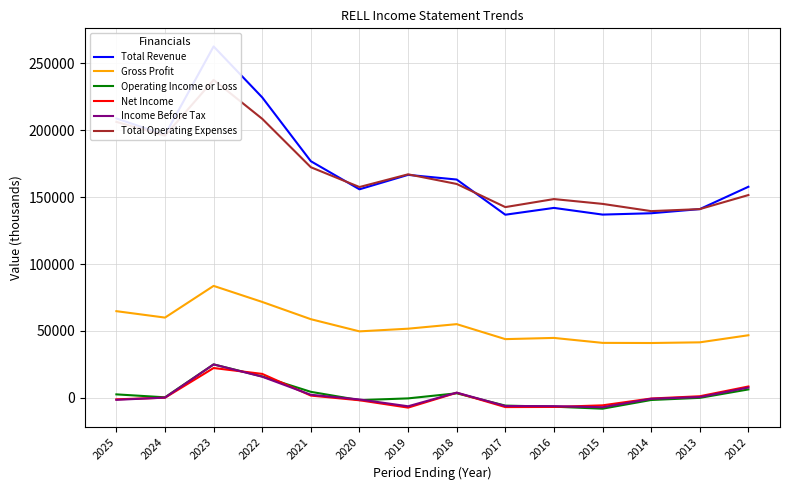

Reading right to left, transcribe all the data shown in this chart.

Total Revenue: 2012=157800	2013=141100	2014=138000	2015=137000	2016=142000	2017=136900	2018=163200	2019=166700	2020=155900	2021=176900	2022=224600	2023=262700	2024=196500	2025=208900
Gross Profit: 2012=46800	2013=41500	2014=41000	2015=41100	2016=44800	2017=43900	2018=55100	2019=51700	2020=49700	2021=58800	2022=71700	2023=83700	2024=60000	2025=64800
Operating Income or Loss: 2012=6300	2013=0	2014=-1600	2015=-8100	2016=-6600	2017=-5800	2018=3400	2019=-400	2020=-1700	2021=4500	2022=16000	2023=25000	2024=400	2025=2600
Net Income: 2012=8500	2013=1200	2014=-500	2015=-5600	2016=-6800	2017=-6900	2018=3800	2019=-7300	2020=-1800	2021=1700	2022=17900	2023=22300	2024=100	2025=-1100
Income Before Tax: 2012=7700	2013=600	2014=-700	2015=-7000	2016=-6200	2017=-6100	2018=3900	2019=-6300	2020=-1200	2021=2300	2022=15800	2023=25000	2024=200	2025=-1500
Total Operating Expenses: 2012=151600	2013=141100	2014=139600	2015=145000	2016=148600	2017=142600	2018=159900	2019=167100	2020=157600	2021=172400	2022=208600	2023=237700	2024=196000	2025=206300